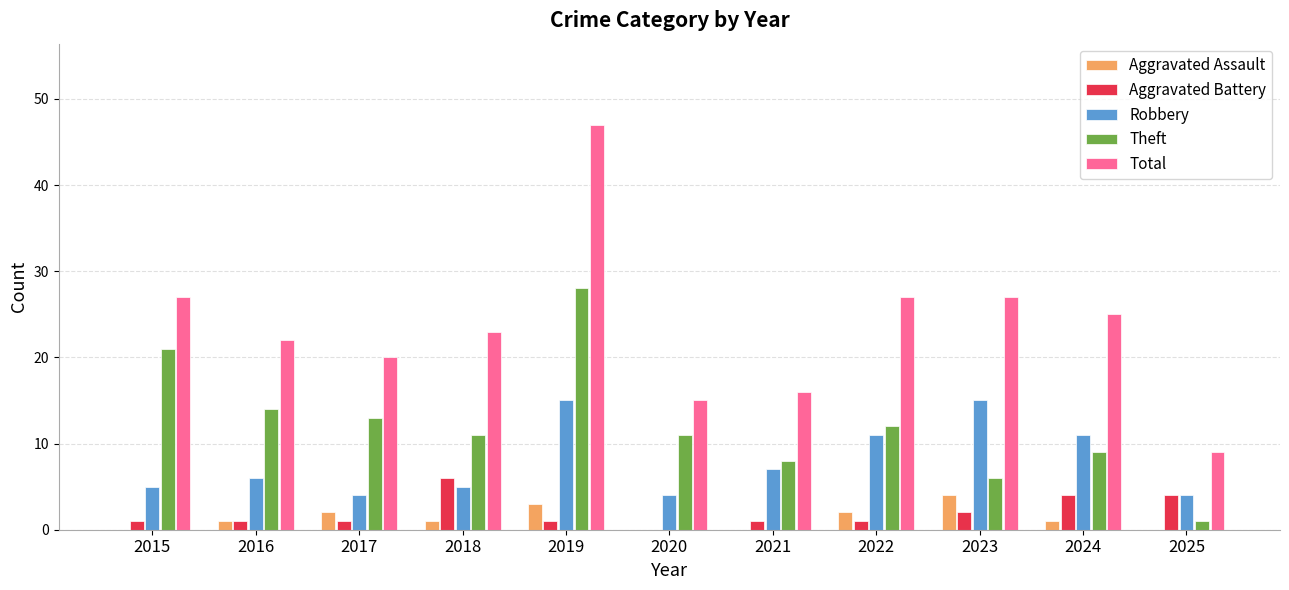

Reading left to right, extract all data points from this chart.

Aggravated Assault: 2015=0	2016=1	2017=2	2018=1	2019=3	2020=0	2021=0	2022=2	2023=4	2024=1	2025=0
Aggravated Battery: 2015=1	2016=1	2017=1	2018=6	2019=1	2020=0	2021=1	2022=1	2023=2	2024=4	2025=4
Robbery: 2015=5	2016=6	2017=4	2018=5	2019=15	2020=4	2021=7	2022=11	2023=15	2024=11	2025=4
Theft: 2015=21	2016=14	2017=13	2018=11	2019=28	2020=11	2021=8	2022=12	2023=6	2024=9	2025=1
Total: 2015=27	2016=22	2017=20	2018=23	2019=47	2020=15	2021=16	2022=27	2023=27	2024=25	2025=9